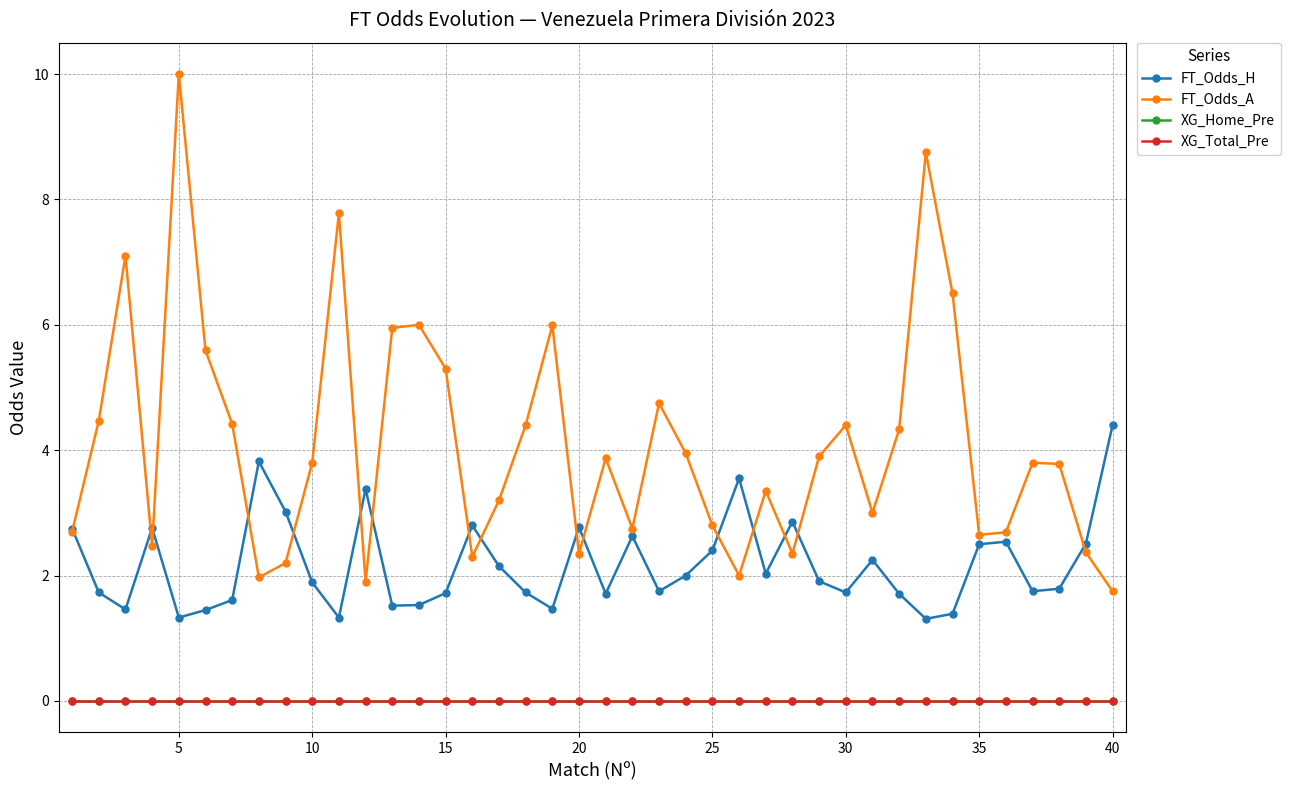

Reading left to right, extract all data points from this chart.

FT_Odds_H: 2.8	1.7	1.5	2.8	1.3	1.4	1.6	3.8	3.0	1.9	1.3	3.4	1.5	1.5	1.7	2.8	2.1	1.7	1.5	2.8	1.7	2.6	1.8	2.0	2.4	3.5	2.0	2.9	1.9	1.7	2.2	1.7	1.3	1.4	2.5	2.5	1.8	1.8	2.5	4.4
FT_Odds_A: 2.7	4.5	7.1	2.5	10.0	5.6	4.4	2.0	2.2	3.8	7.8	1.9	6.0	6.0	5.3	2.3	3.2	4.4	6.0	2.4	3.9	2.8	4.8	4.0	2.8	2.0	3.4	2.4	3.9	4.4	3.0	4.3	8.8	6.5	2.6	2.7	3.8	3.8	2.4	1.8
XG_Home_Pre: 0.0	0.0	0.0	0.0	0.0	0.0	0.0	0.0	0.0	0.0	0.0	0.0	0.0	0.0	0.0	0.0	0.0	0.0	0.0	0.0	0.0	0.0	0.0	0.0	0.0	0.0	0.0	0.0	0.0	0.0	0.0	0.0	0.0	0.0	0.0	0.0	0.0	0.0	0.0	0.0
XG_Total_Pre: 0.0	0.0	0.0	0.0	0.0	0.0	0.0	0.0	0.0	0.0	0.0	0.0	0.0	0.0	0.0	0.0	0.0	0.0	0.0	0.0	0.0	0.0	0.0	0.0	0.0	0.0	0.0	0.0	0.0	0.0	0.0	0.0	0.0	0.0	0.0	0.0	0.0	0.0	0.0	0.0